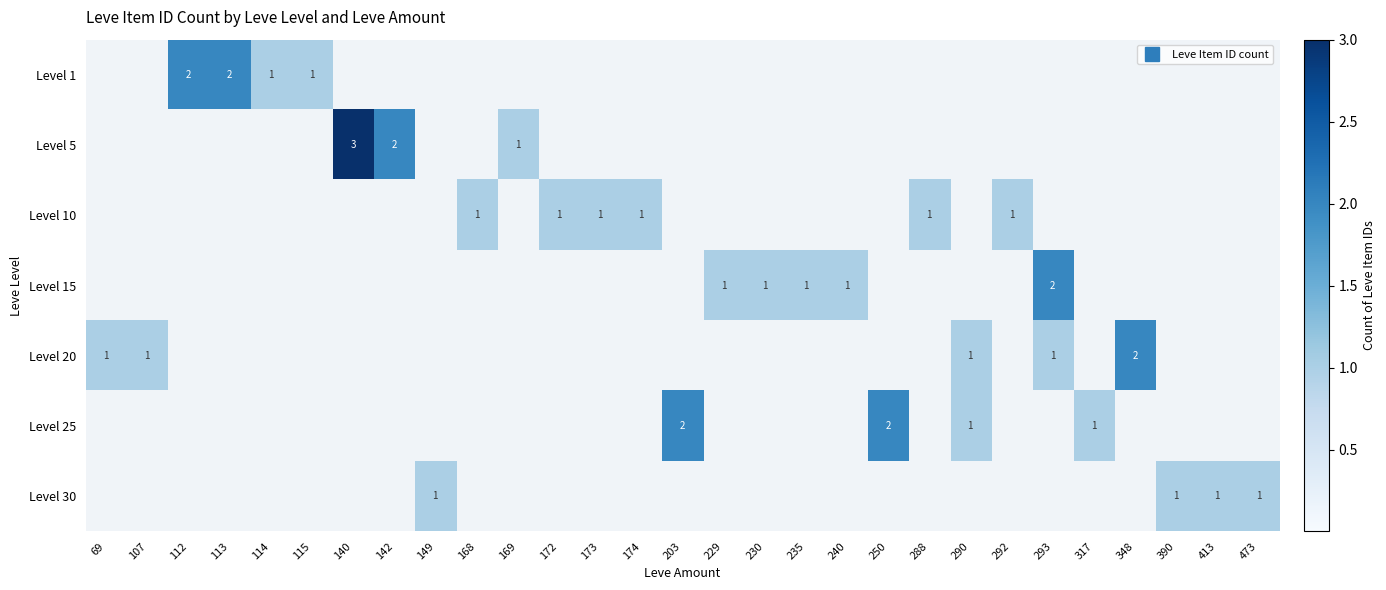

List the labels in order of Level 20 value, largest first.

348, 69, 107, 290, 293, 112, 113, 114, 115, 140, 142, 149, 168, 169, 172, 173, 174, 203, 229, 230, 235, 240, 250, 288, 292, 317, 390, 413, 473